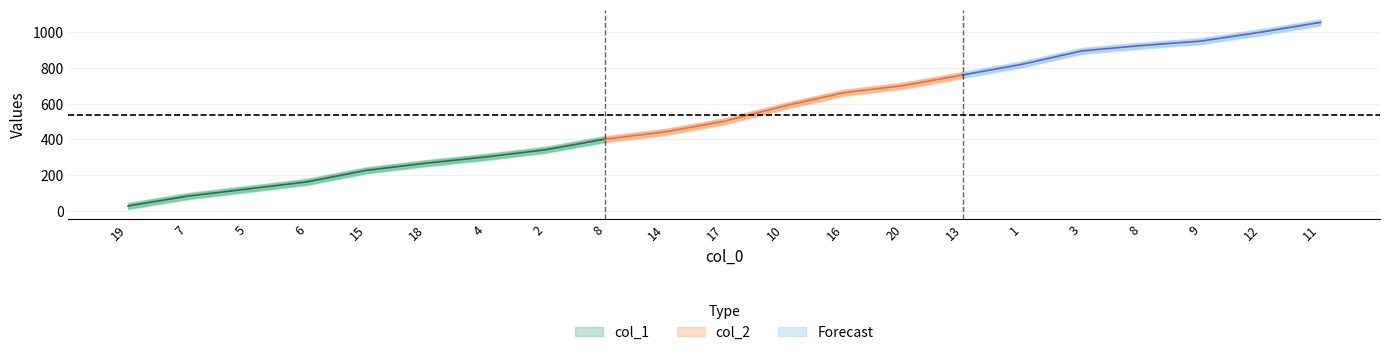

List the labels in order of col_1 value, largest first.

11, 12, 9, 8, 3, 1, 13, 20, 16, 10, 17, 14, 8, 2, 4, 18, 15, 6, 5, 7, 19